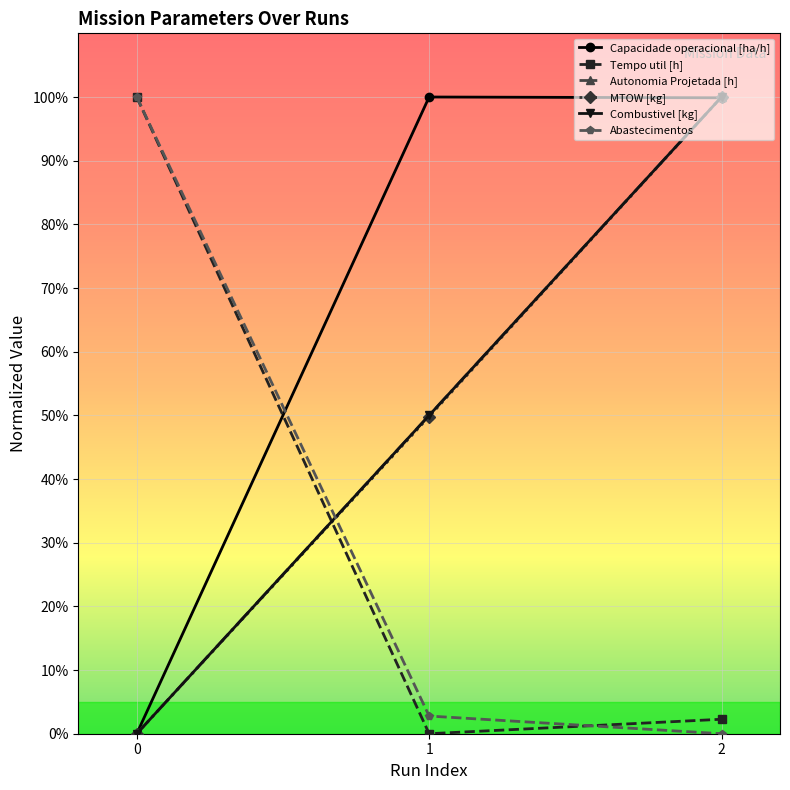

Which category has the highest value across all series?

1